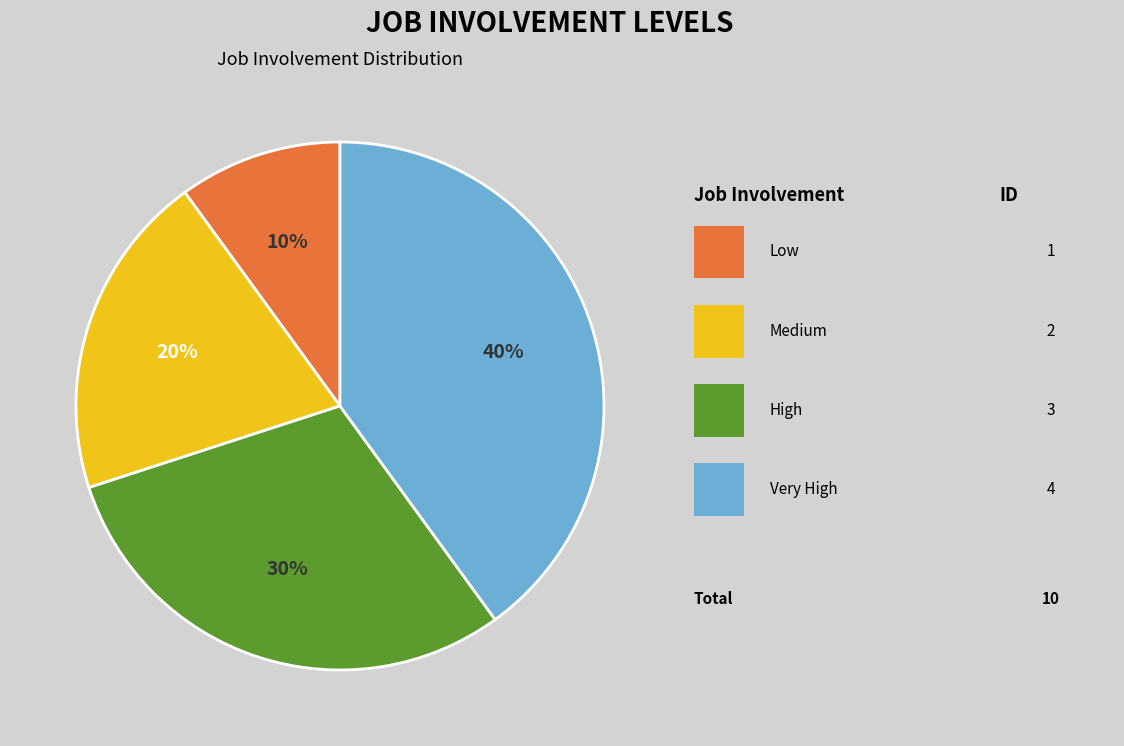

Is there any slice that represents more than half of the pie?

No